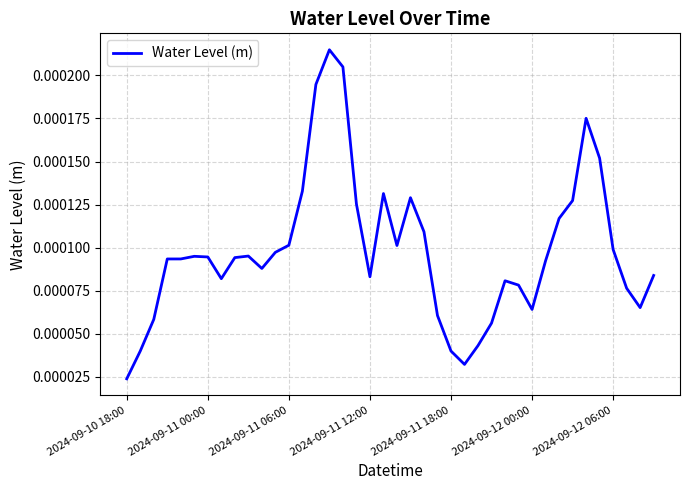

Which label corresponds to the smallest value in the chart?

2024-09-10 18:00